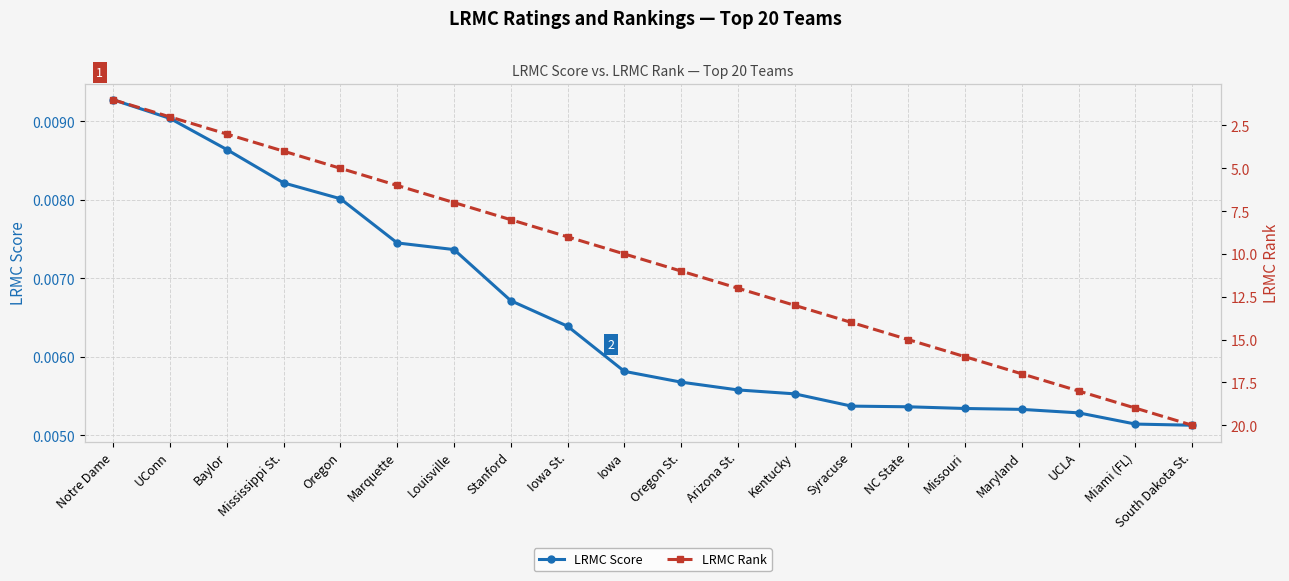

At which label does LRMC Score reach its peak?

Notre Dame